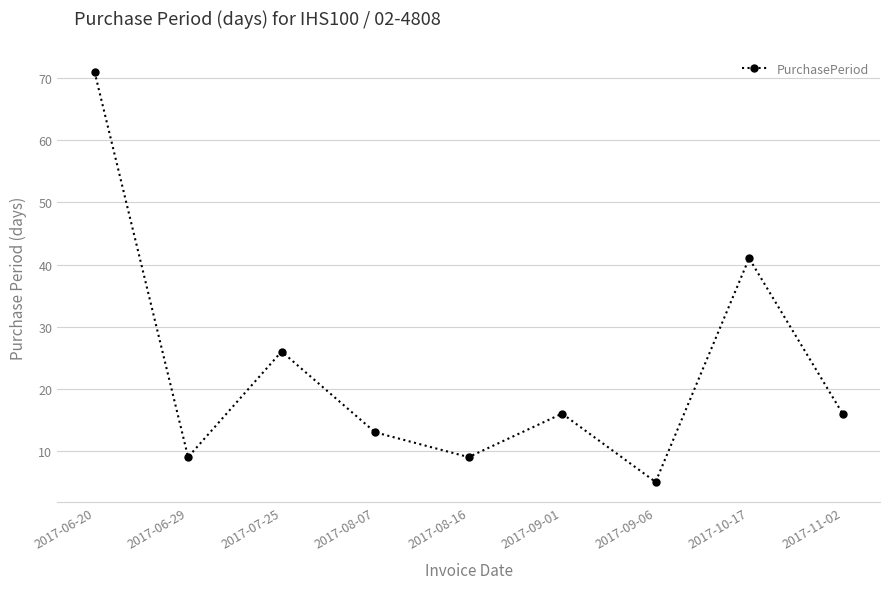

What is the average value?

23